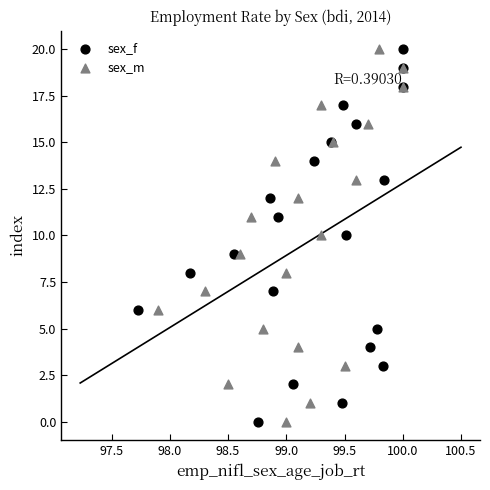

What are all the series names shown in the legend?

sex_f, sex_m